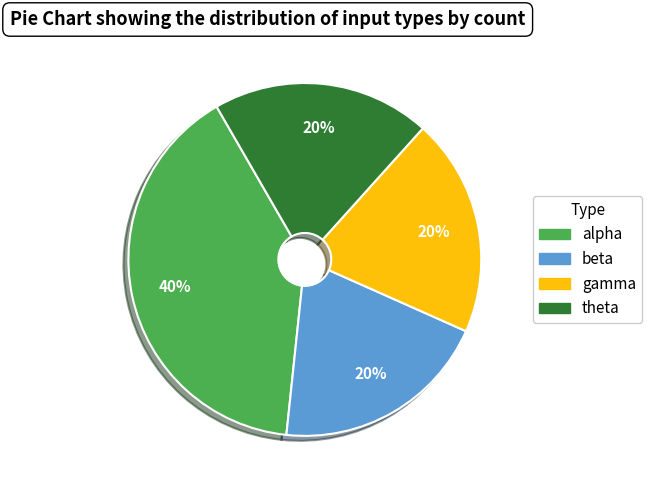

Does alpha account for over 50% of the chart?

No